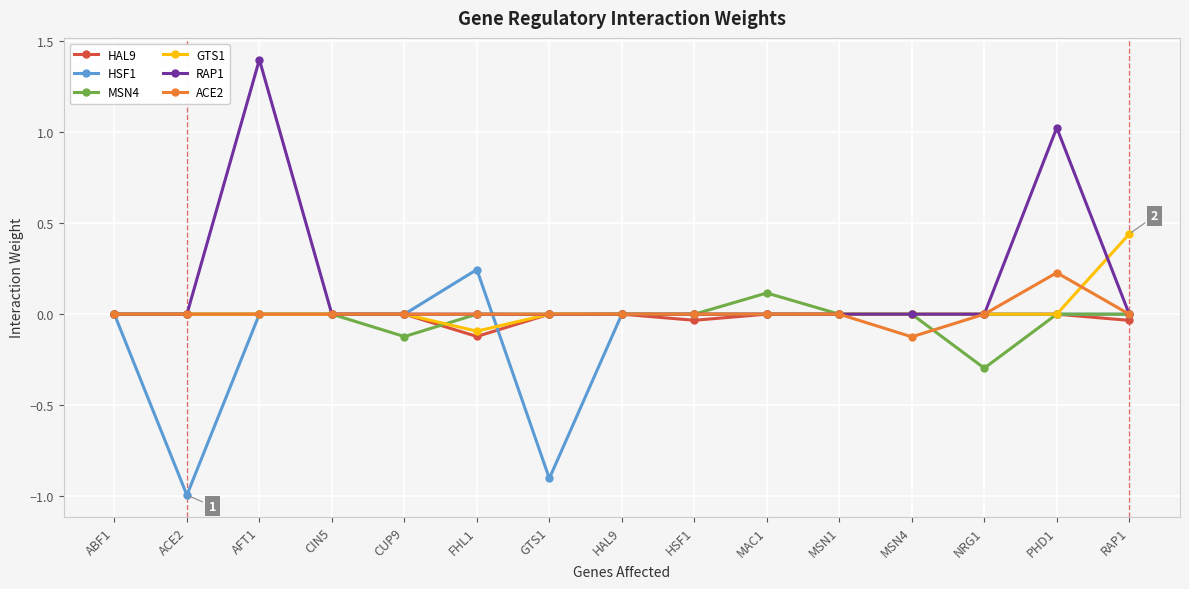

Which series has the largest total across all categories?

RAP1